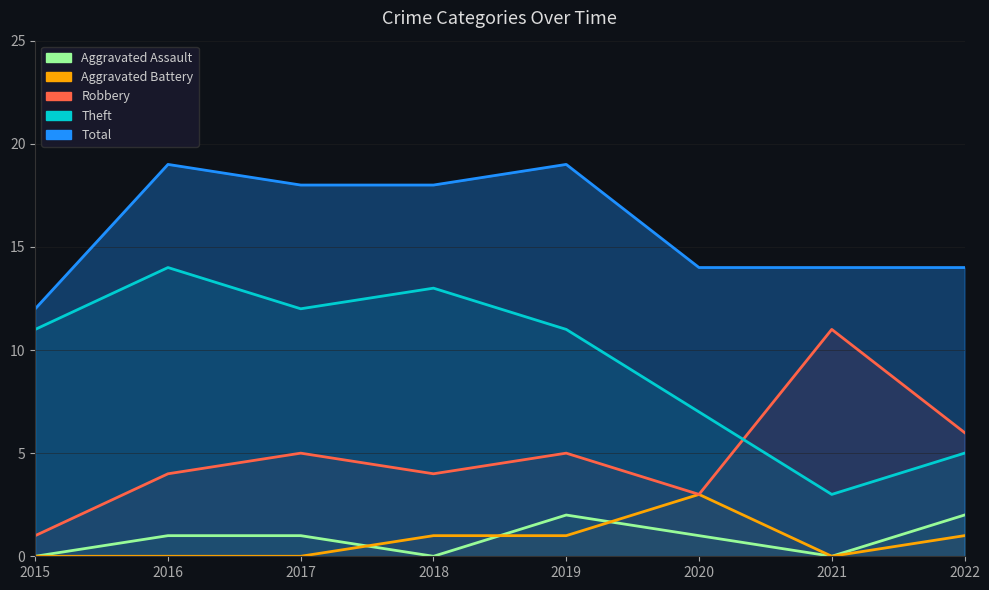

True or false: Aggravated Battery and Robbery intersect in this chart.

False